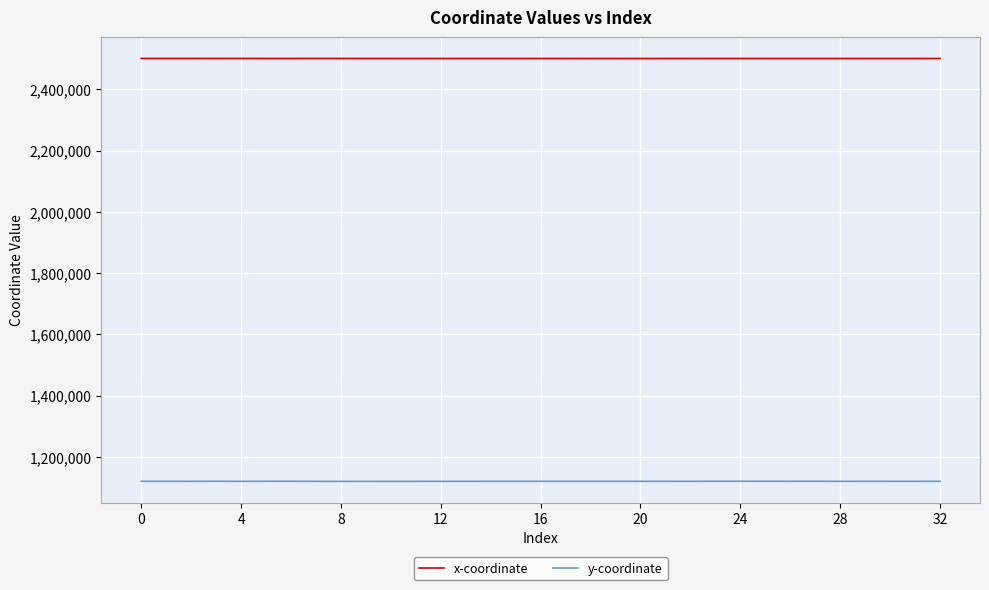

List the series in order of their overall mean, highest first.

x-coordinate, y-coordinate